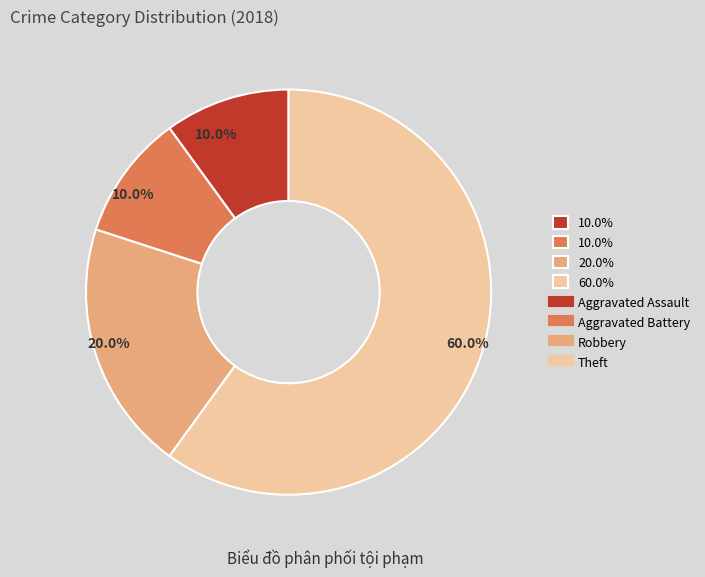

To the nearest percent, what is the average slice percentage?

25%